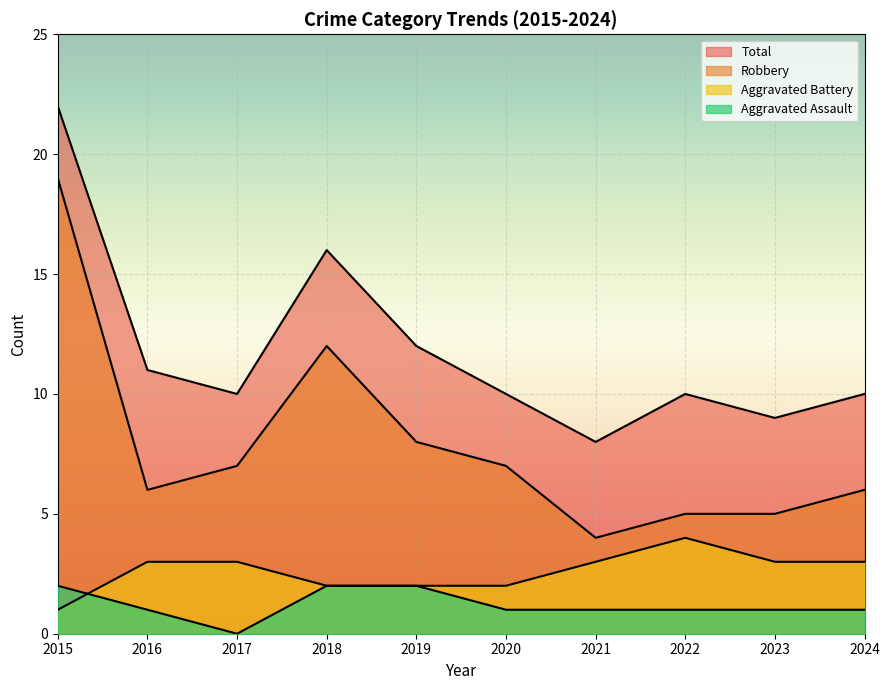

What is the lowest value of the Total series?

8